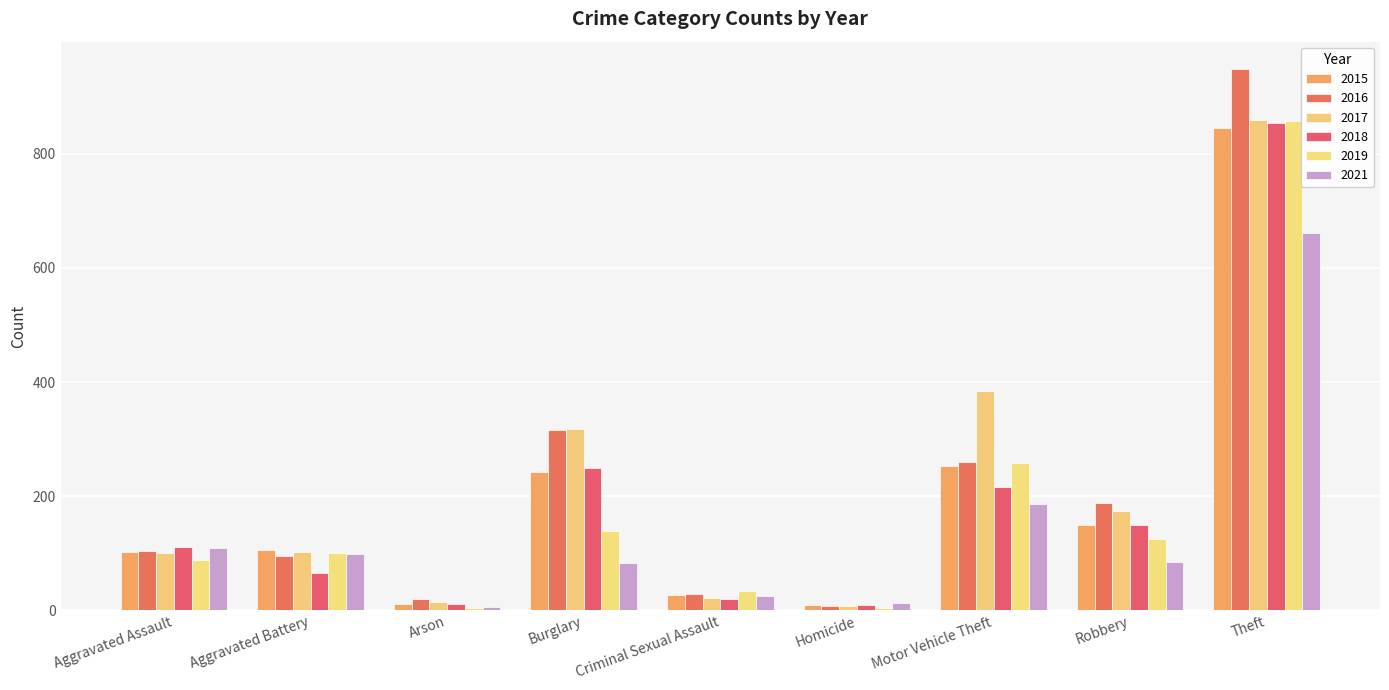

Count the number of categories in the chart.

9